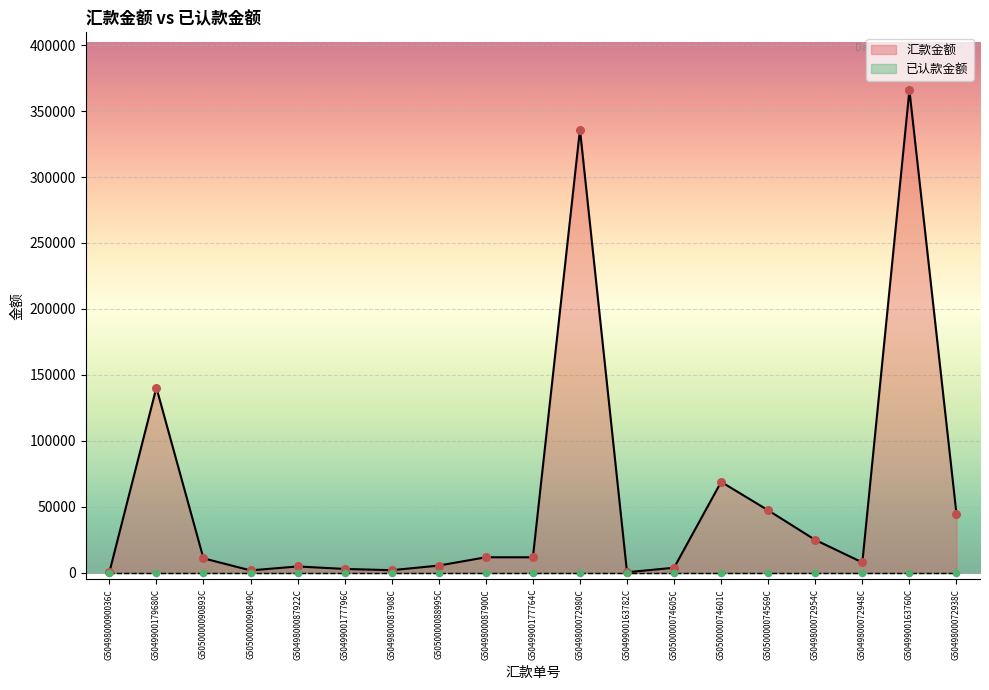

Approximately how many times larger is the value at G5049800087900C compared to G5049800090036C?

408.6